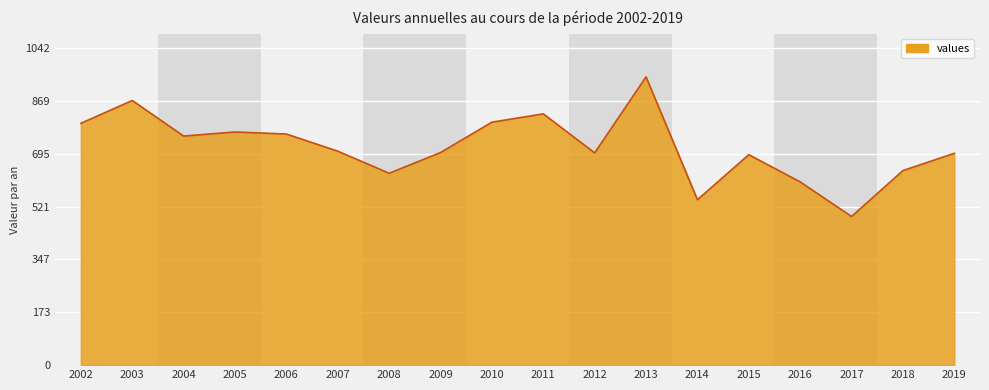

Does the chart have visible grid lines?

Yes